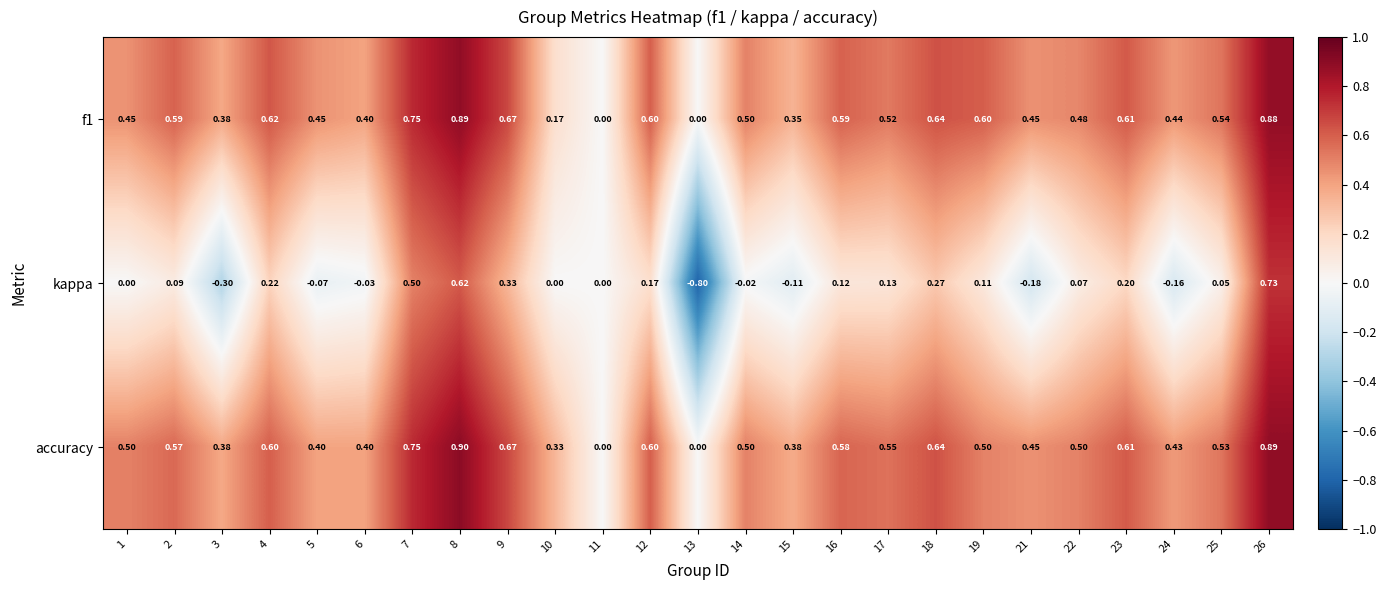

Which series has the largest total across all categories?

accuracy